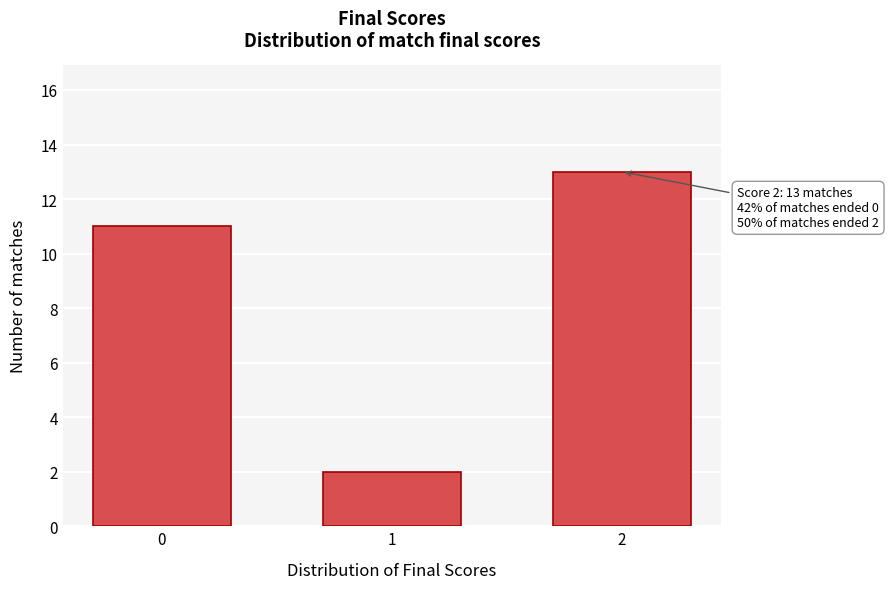

Reading right to left, extract all data points from this chart.

13	2	11